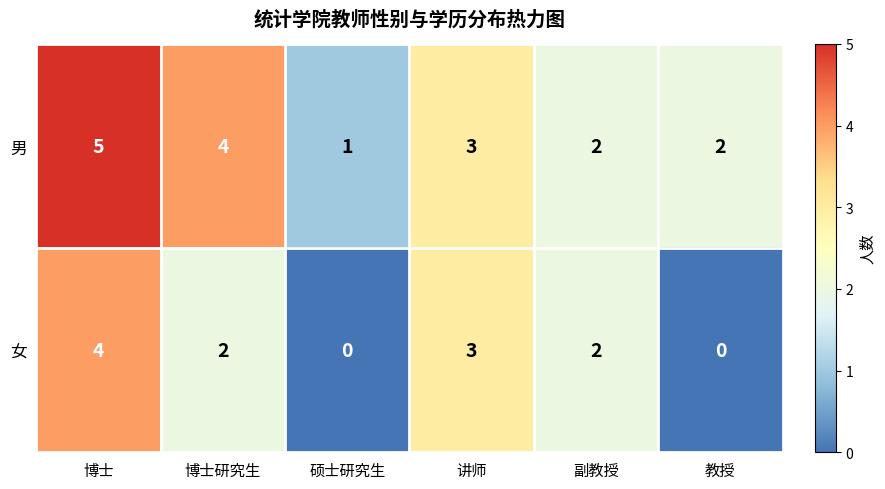

Where does the 男 series first go above 3?

博士